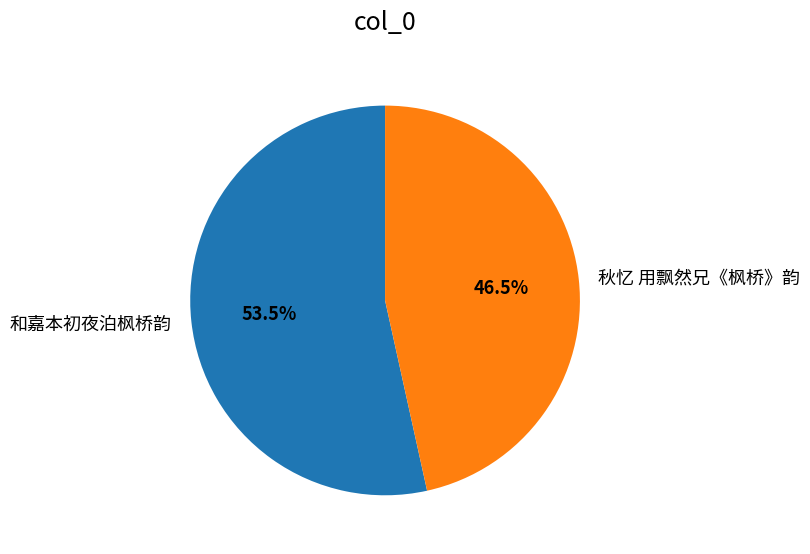

Which category has the biggest portion of the pie?

和嘉本初夜泊枫桥韵